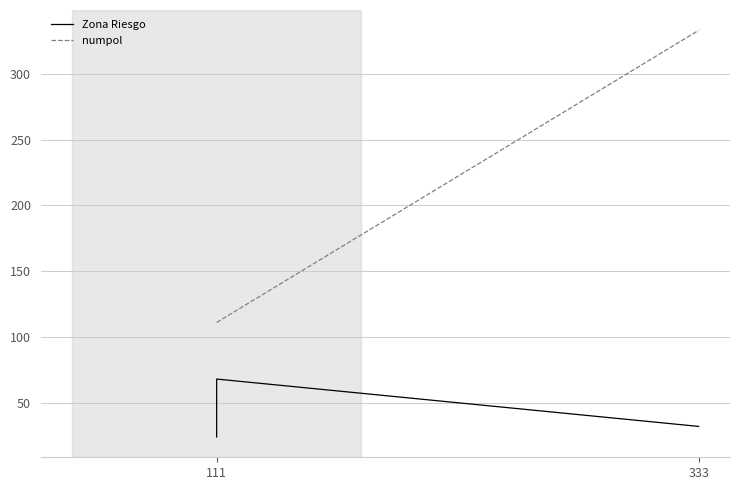

Reading left to right, extract all data points from this chart.

Zona Riesgo: 24	68	32
numpol: 111	111	333